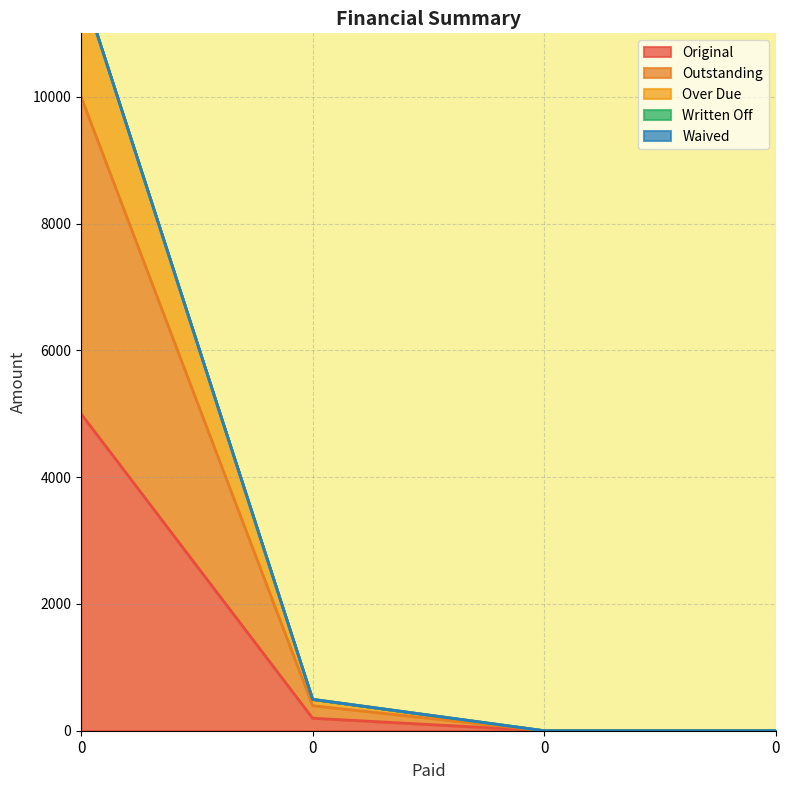

True or false: Original and Outstanding cross at least once.

False